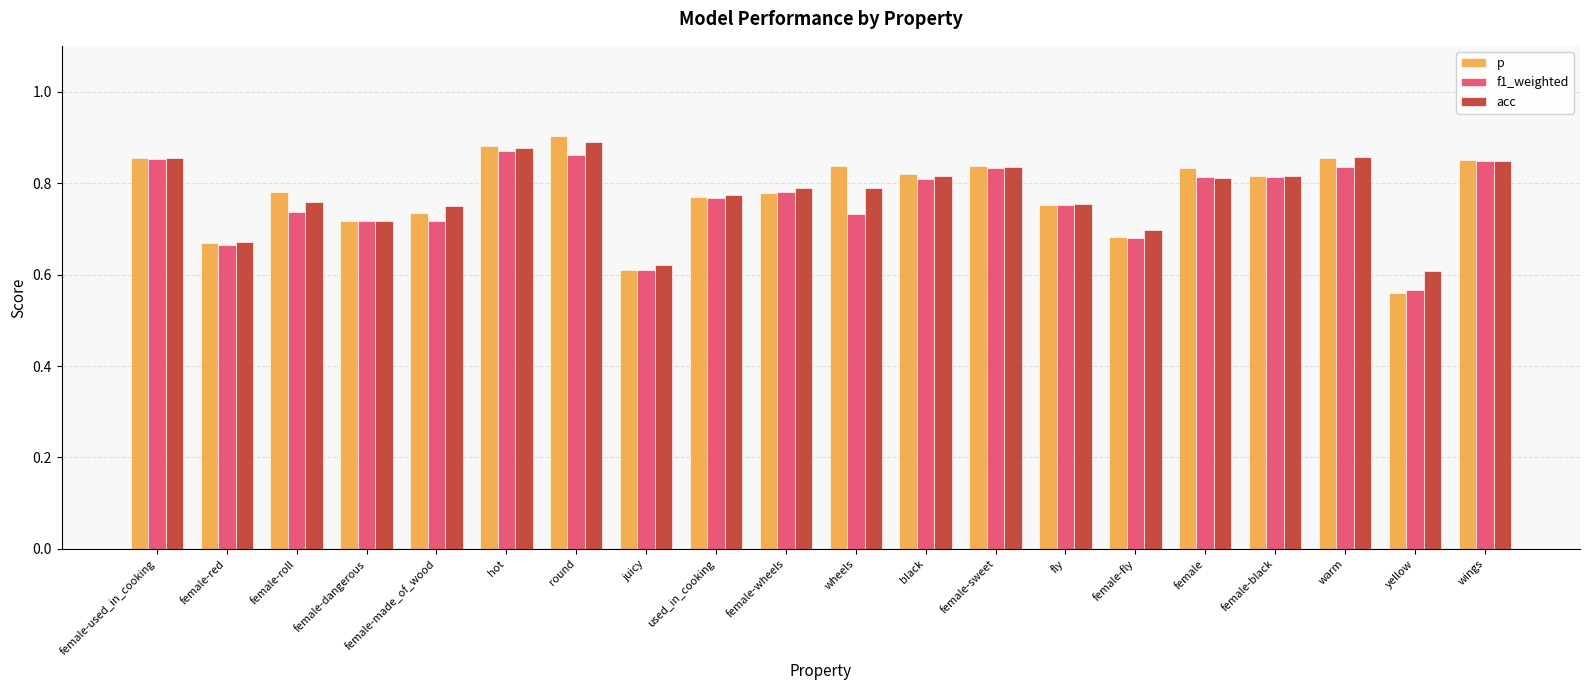

Between female-made_of_wood and female-black, which series saw the biggest shift?

f1_weighted